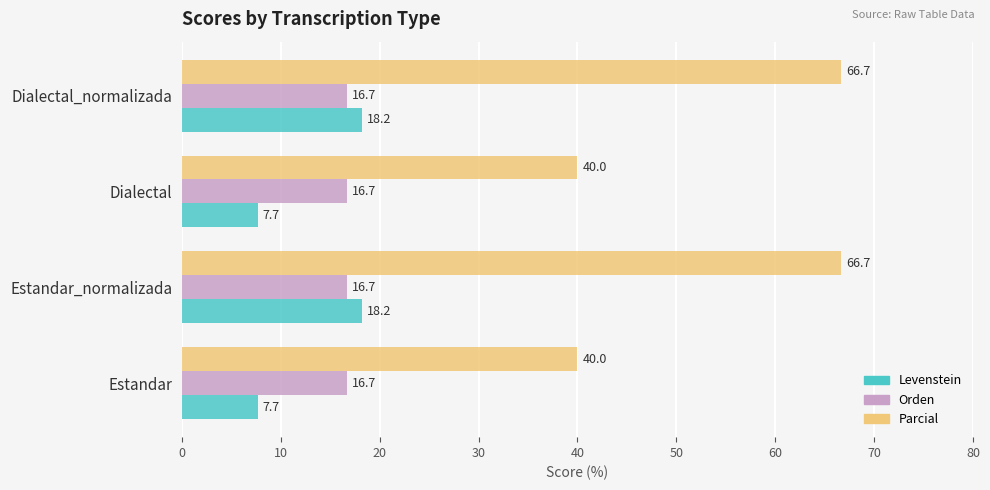

True or false: Orden has a value of 16.7 at Dialectal_normalizada.

True